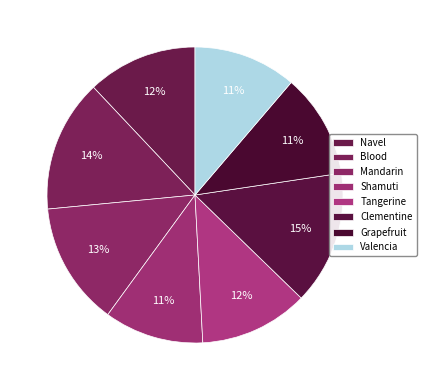

To the nearest percent, what is the difference between the largest and smallest slice percentages?

4%